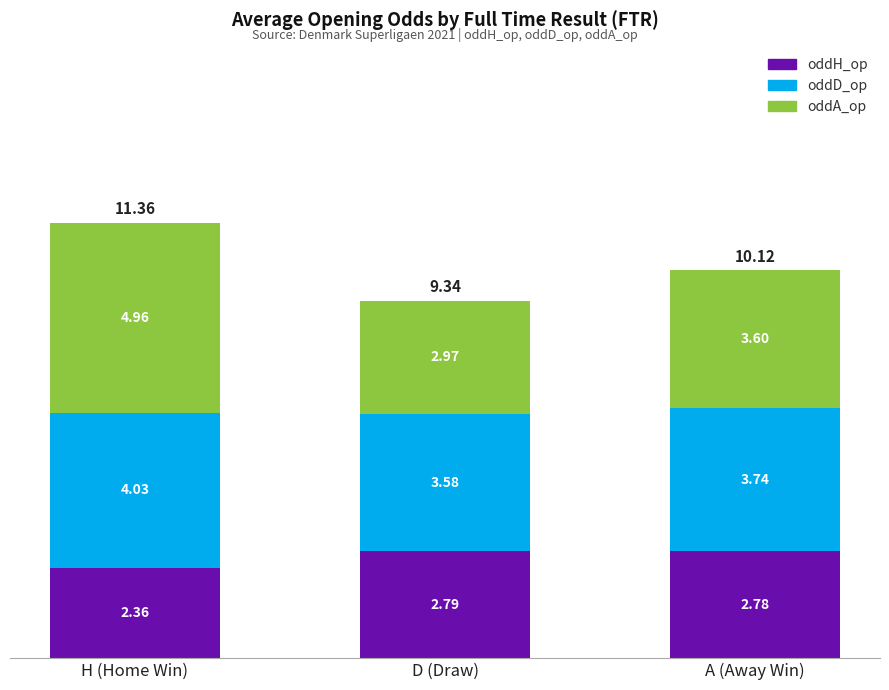

Which category has the lowest value in the oddH_op series?

H (Home Win)